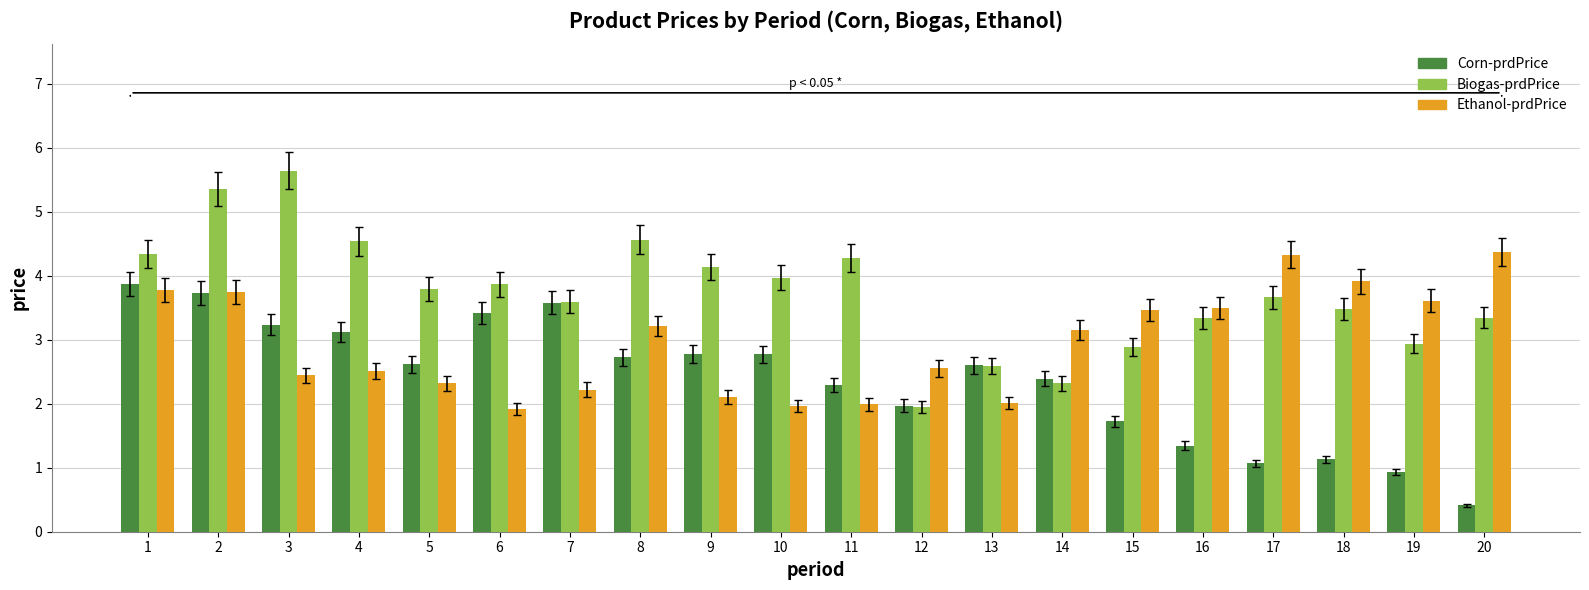

At which label does Corn-prdPrice first exceed 2?

1